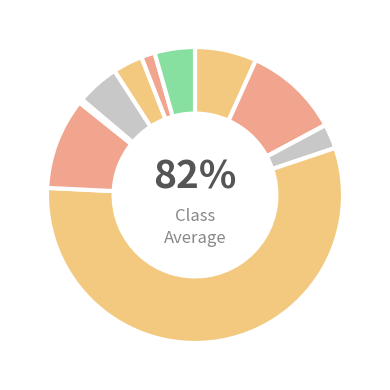

Is there a majority slice in this chart?

Yes